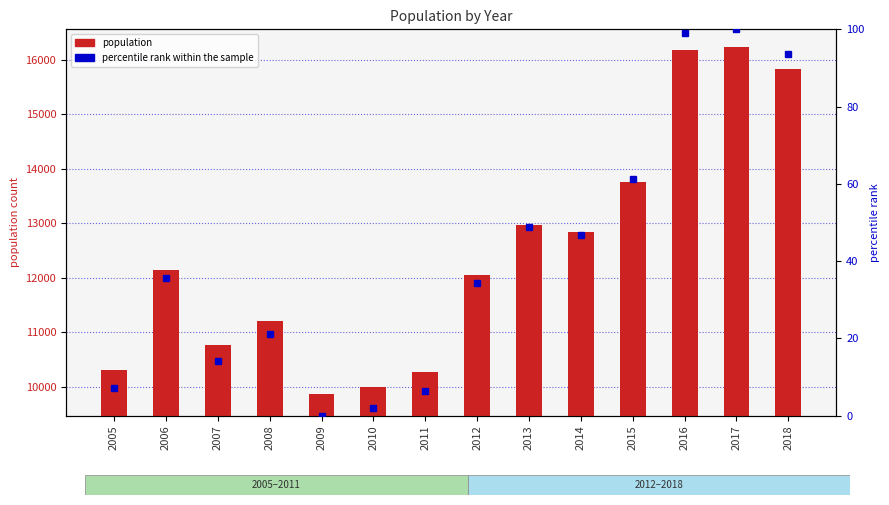

The percentile rank within the sample series shows 170.8 at 2017. True or false?

False